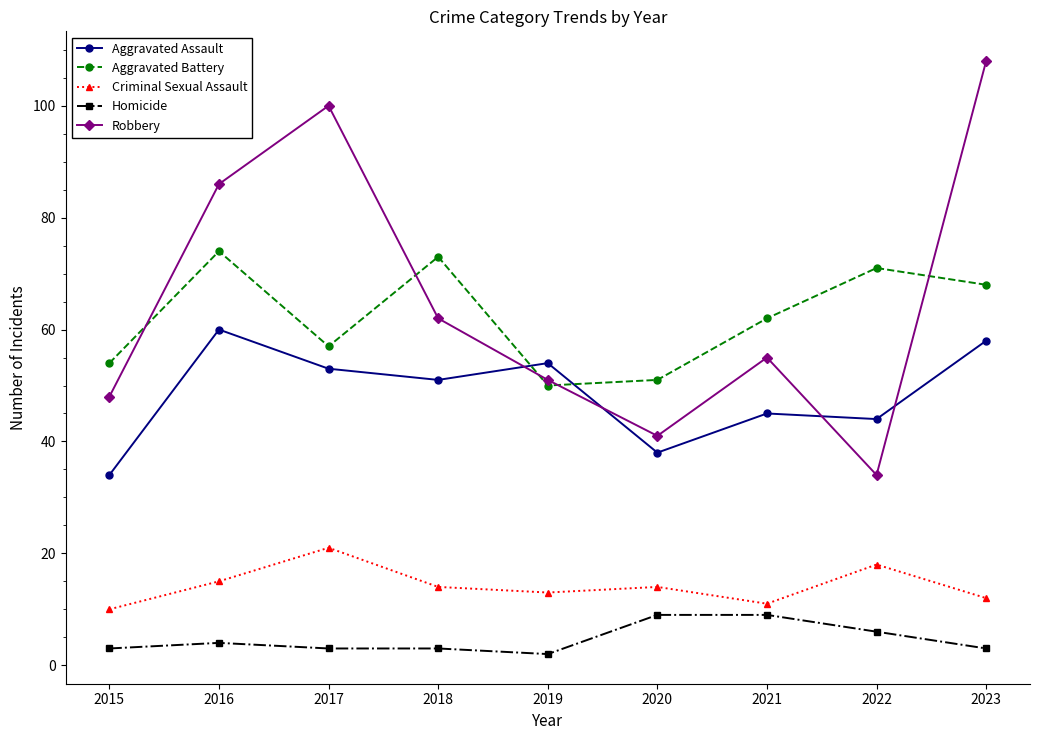

Between which two adjacent categories do Aggravated Battery and Robbery first intersect?

2015 and 2016